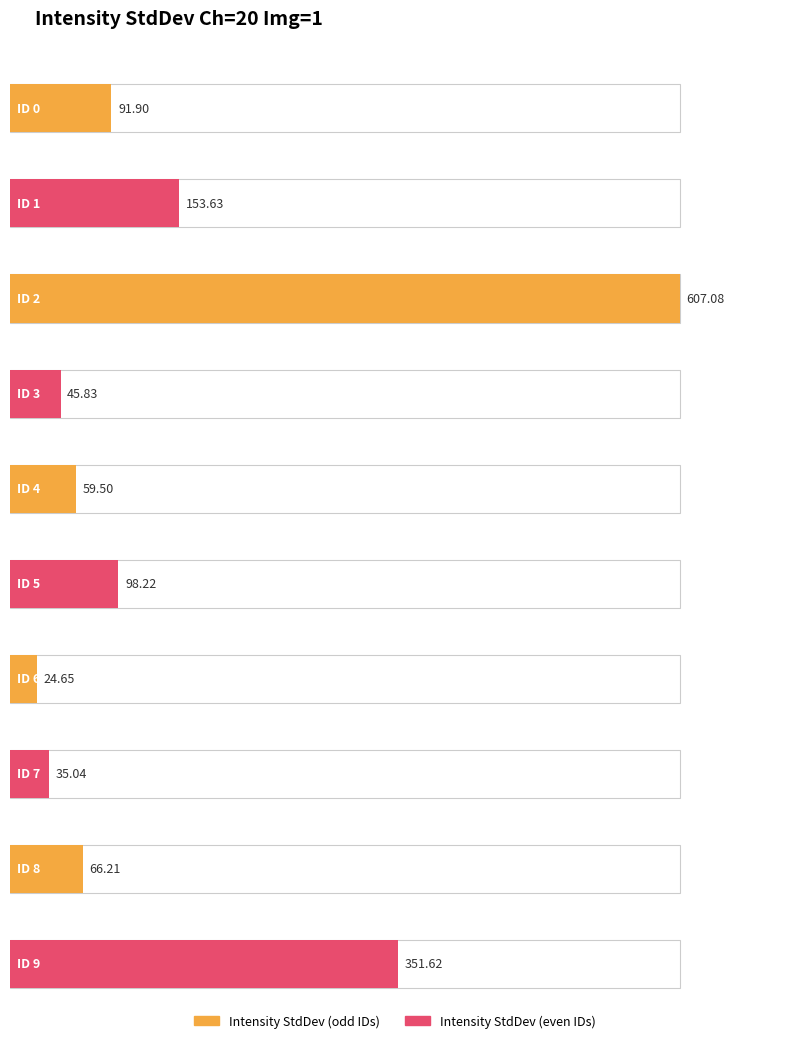

How many data points are above 91?

5